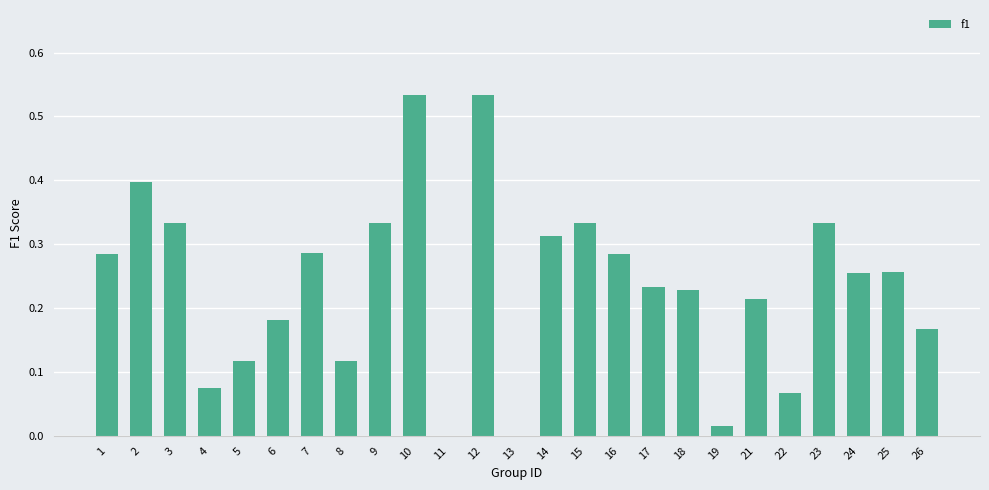

True or false: the data shows 0.0 at 13.

True